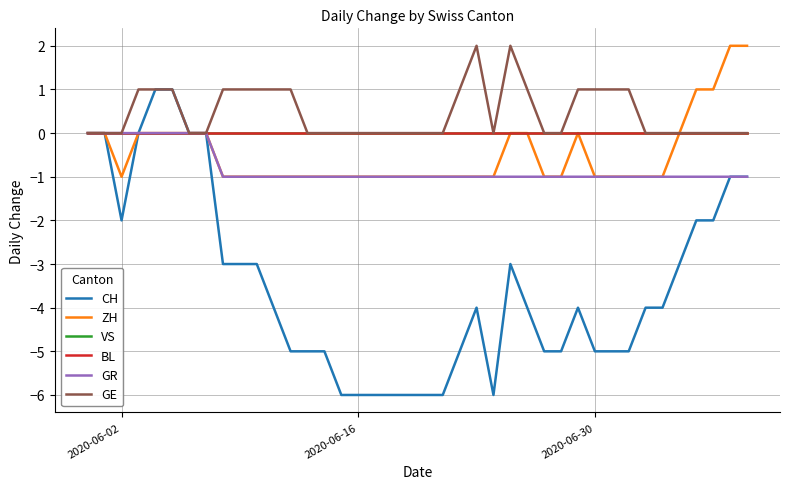

What is the maximum value shown in the chart?

2